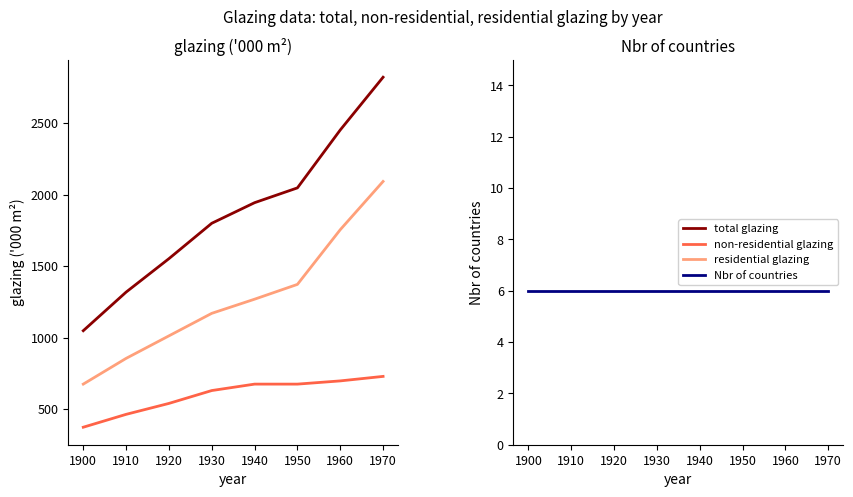

The value of Nbr of countries at 1970 is 6.0. True or false?

True